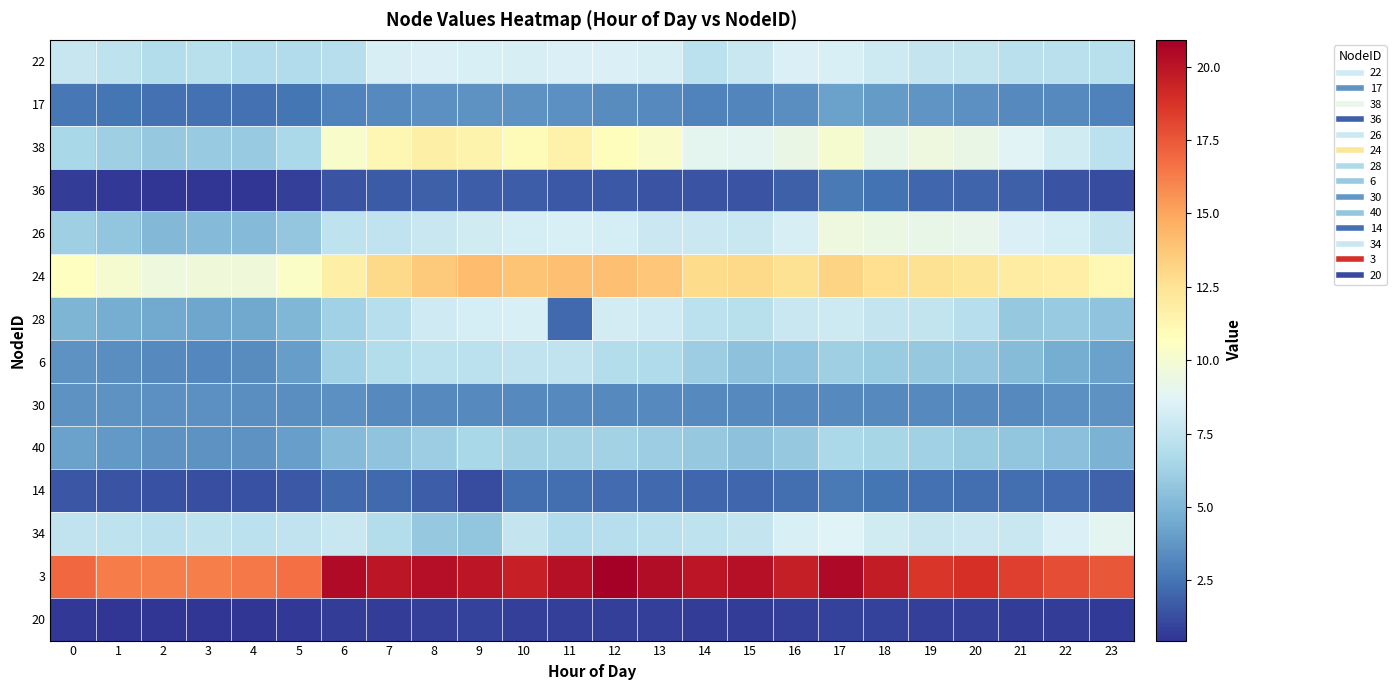

Which category has the highest value across all series?

12